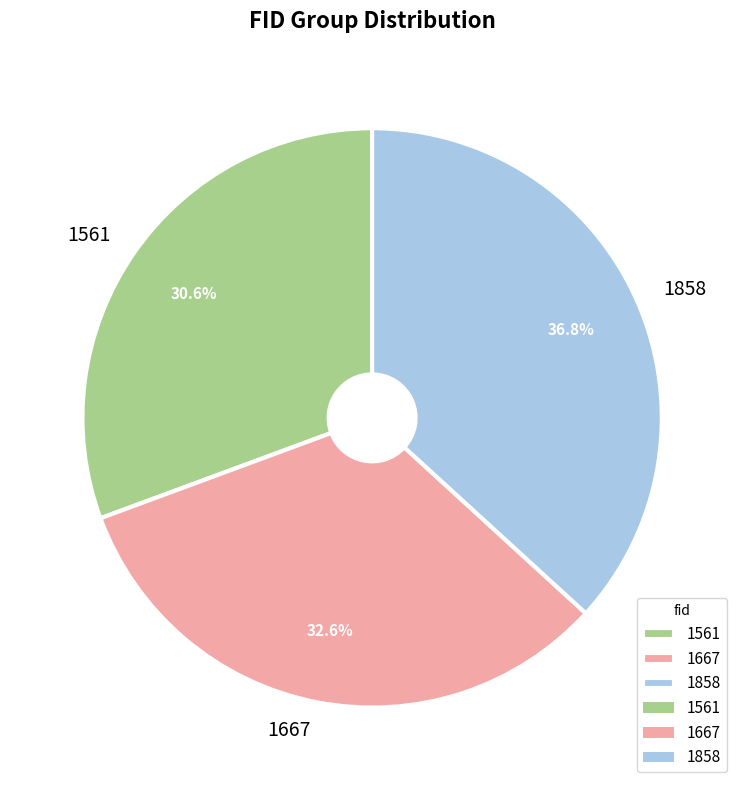

How many segments does this pie chart have?

3